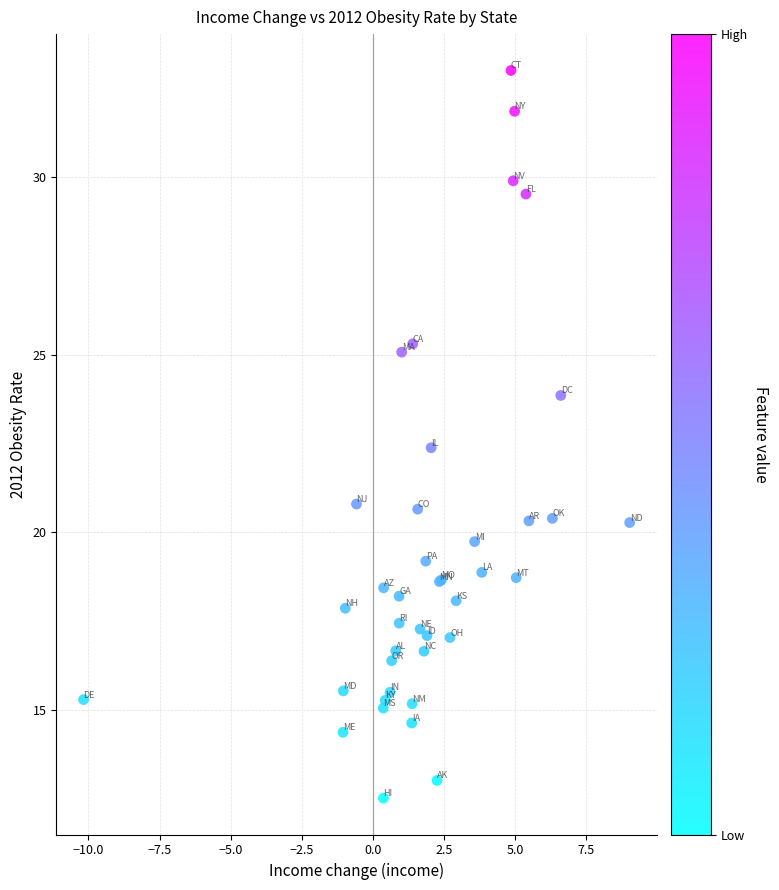

What Y value in the scatter plot is closest to 22?

22.4